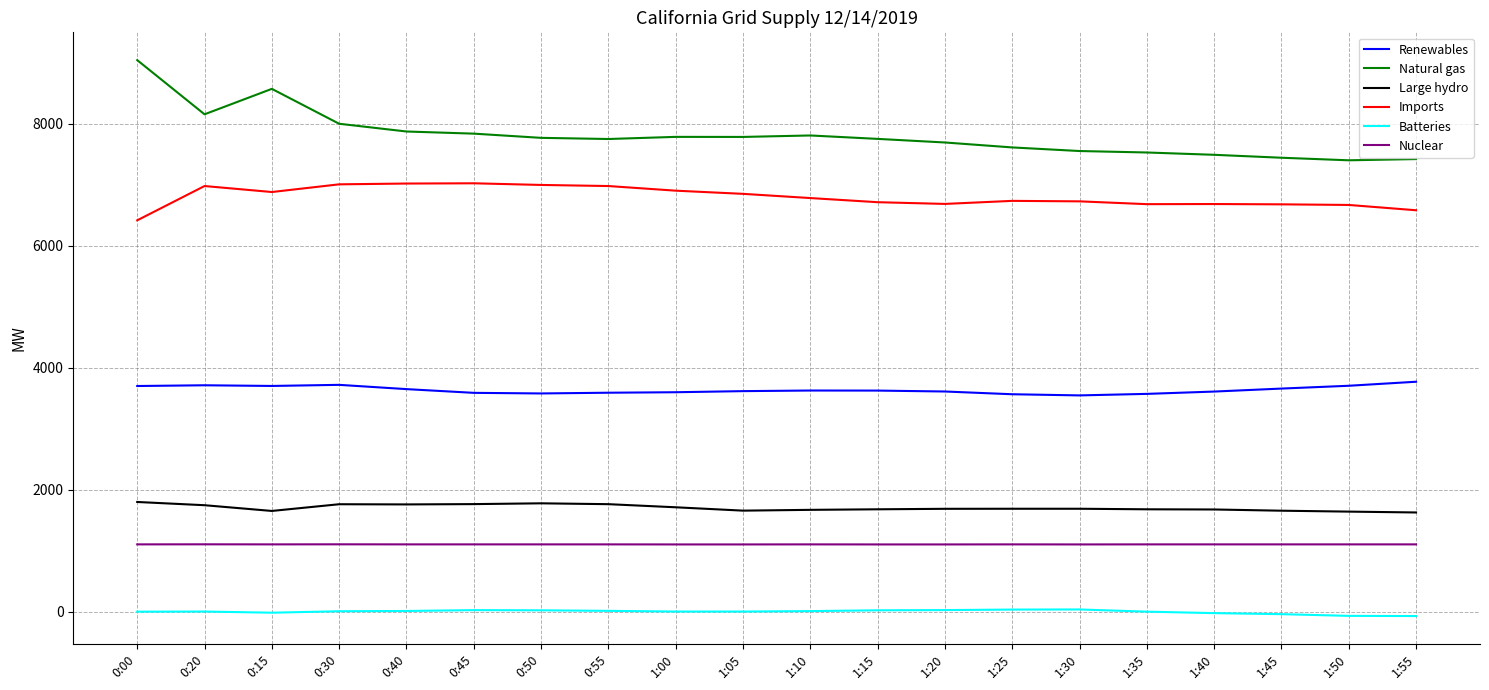

Is the value of Imports at 0:50 greater than the value of Renewables at 0:30?

Yes